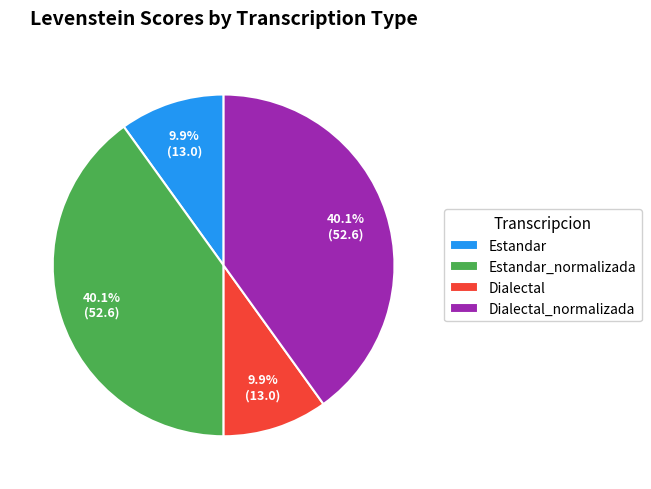

To the nearest percent, what is the combined percentage of Dialectal_normalizada and Estandar_normalizada?

80%